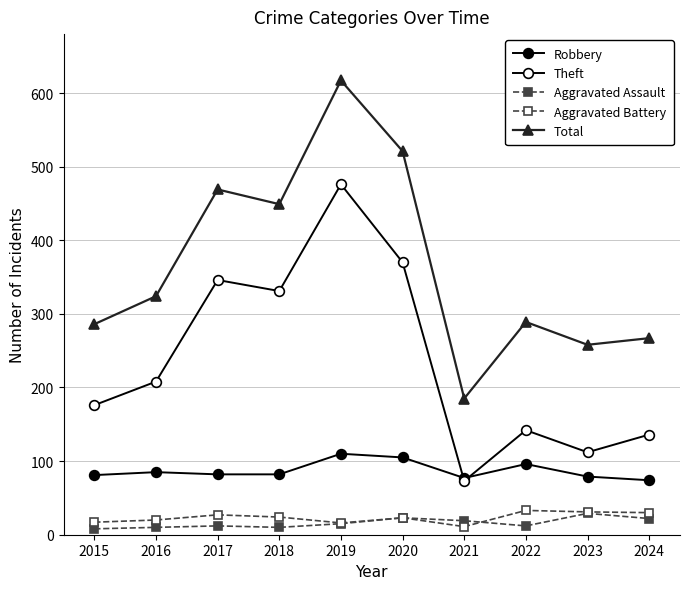

Rank the categories by Aggravated Battery value from lowest to highest.

2021, 2019, 2015, 2016, 2020, 2018, 2017, 2024, 2023, 2022